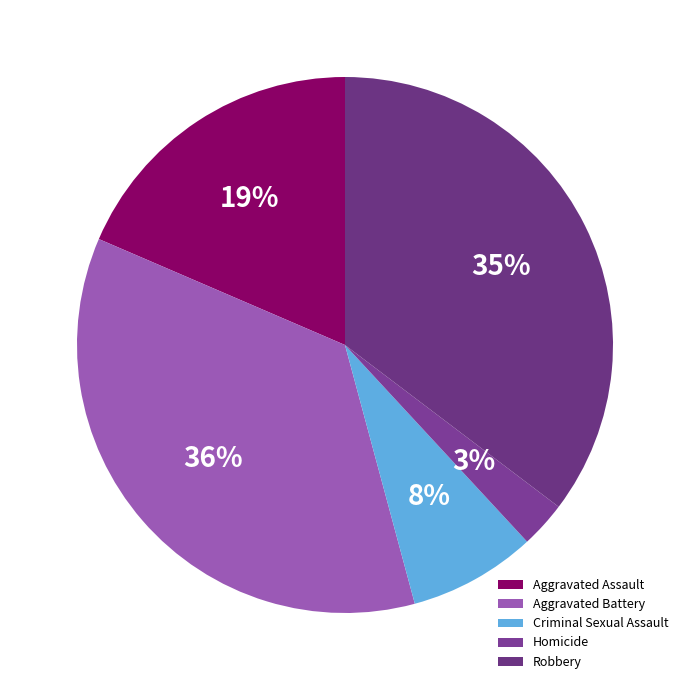

How many slices are in this pie chart?

5